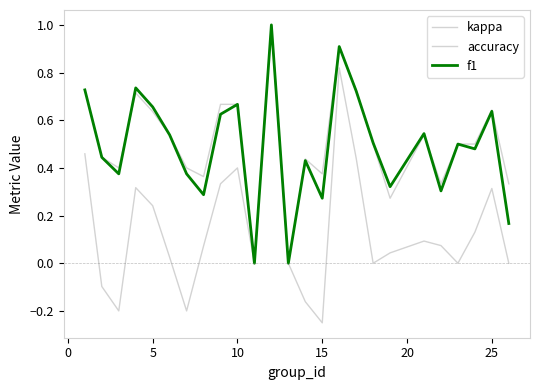

List the series in order of their peak value, highest first.

kappa, accuracy, f1